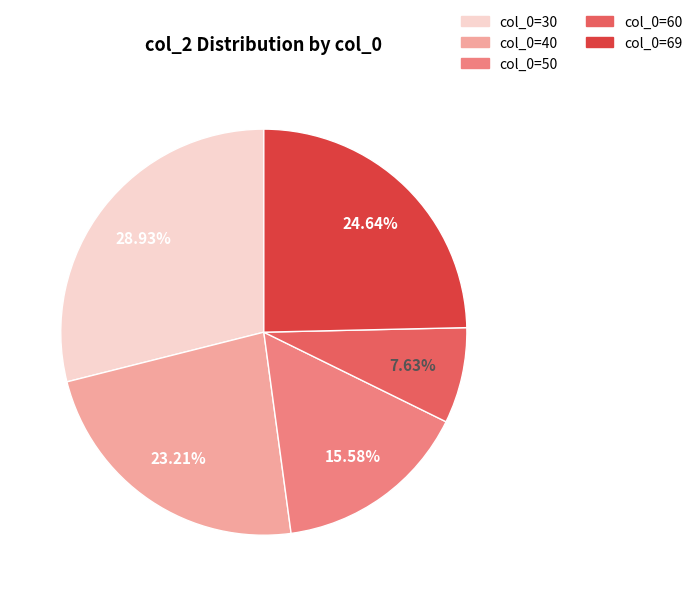

Is there a majority slice in this chart?

No